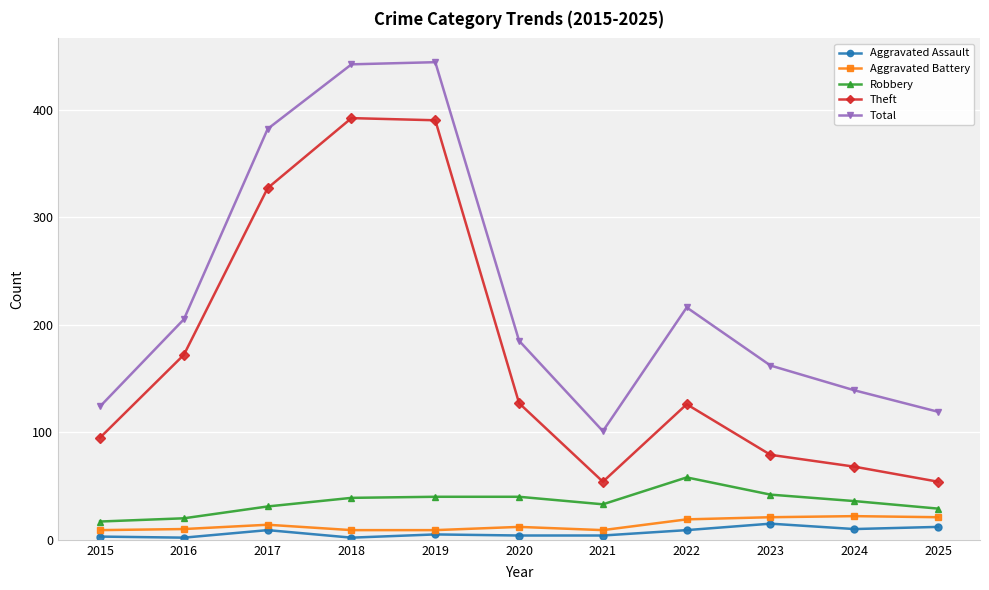

What is the average value of the Theft series?

171